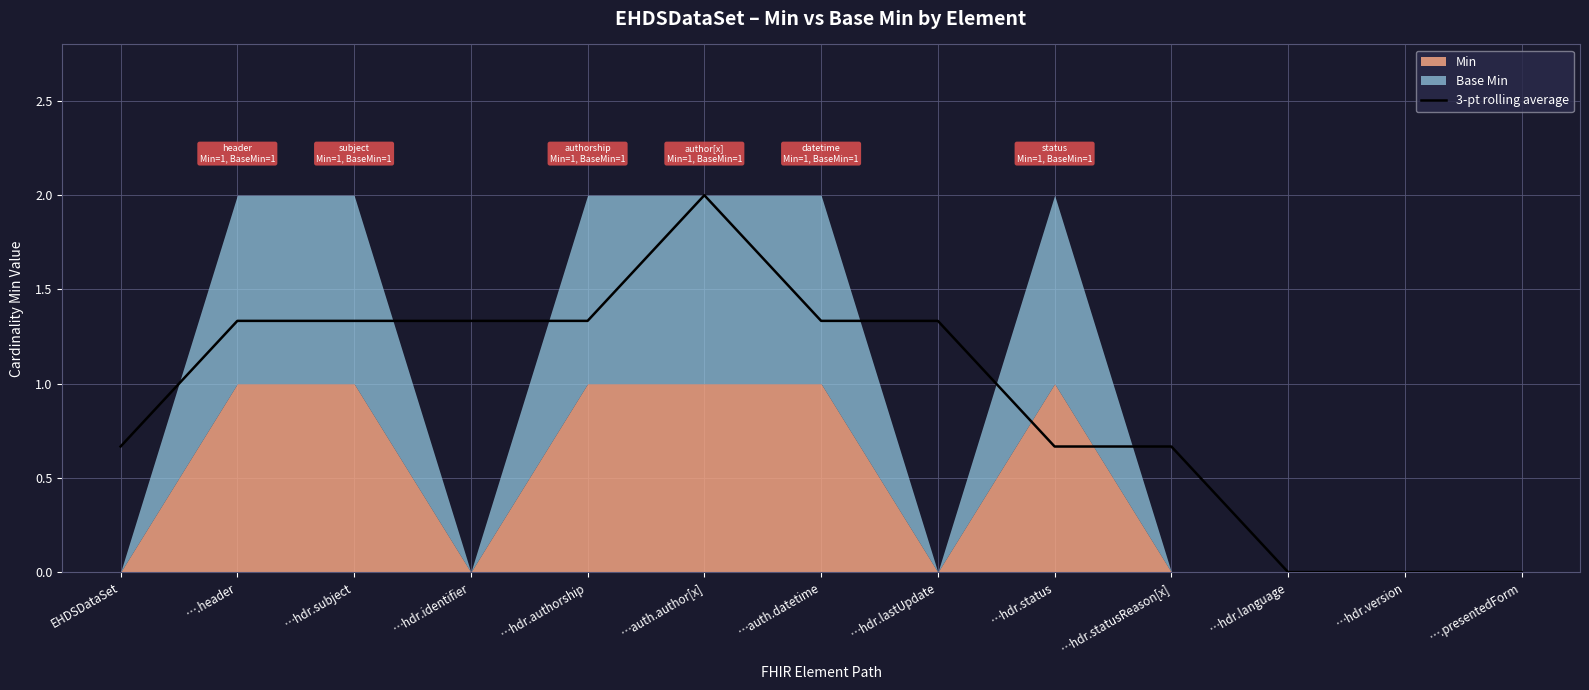

What is the maximum value for 3-pt rolling average?

2.0